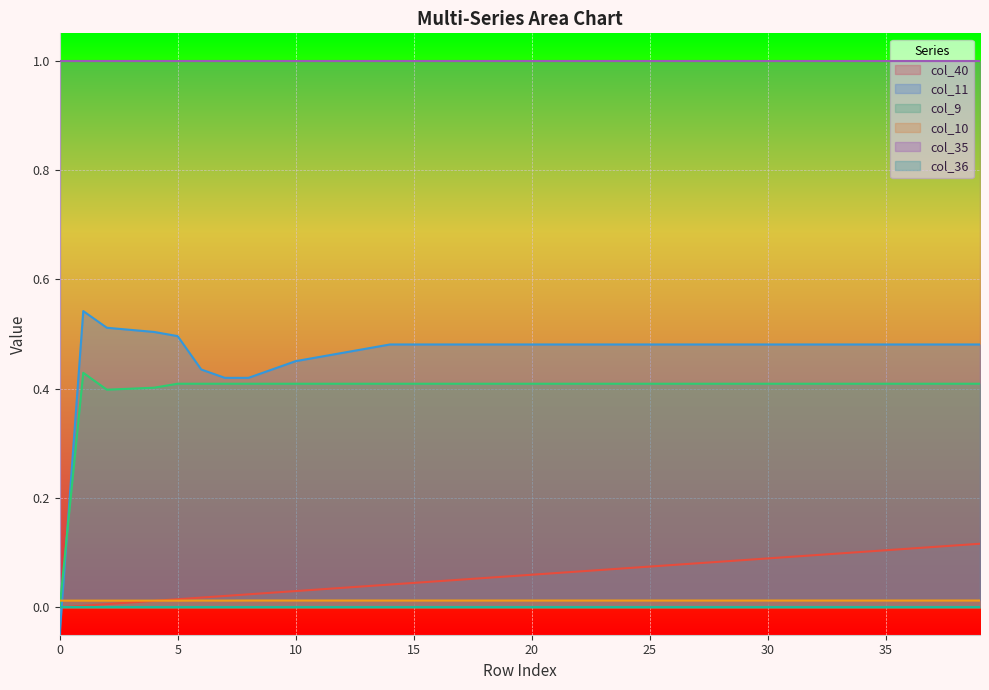

True or false: col_35 and col_10 intersect in this chart.

False